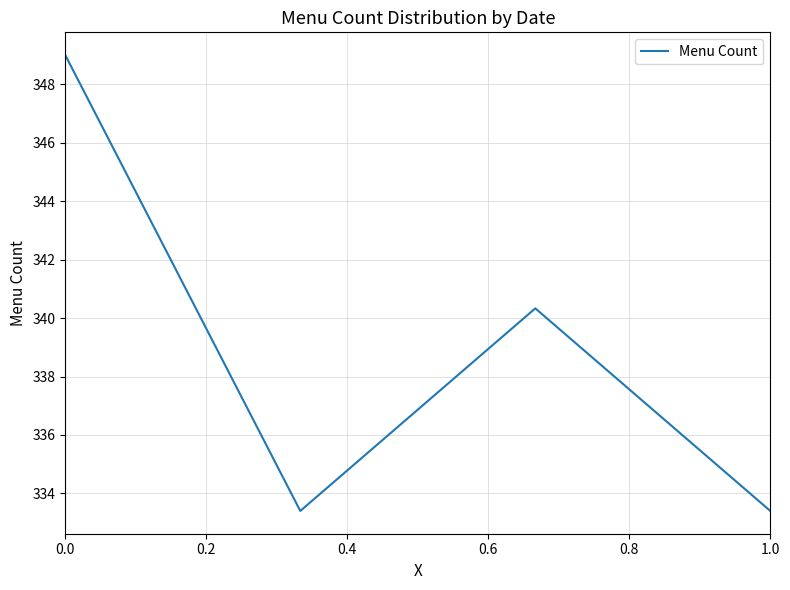

How many lines are shown in the chart?

1